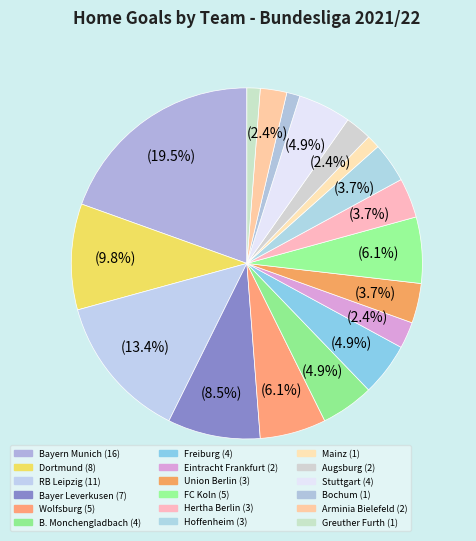

Which slice is the largest?

Bayern Munich